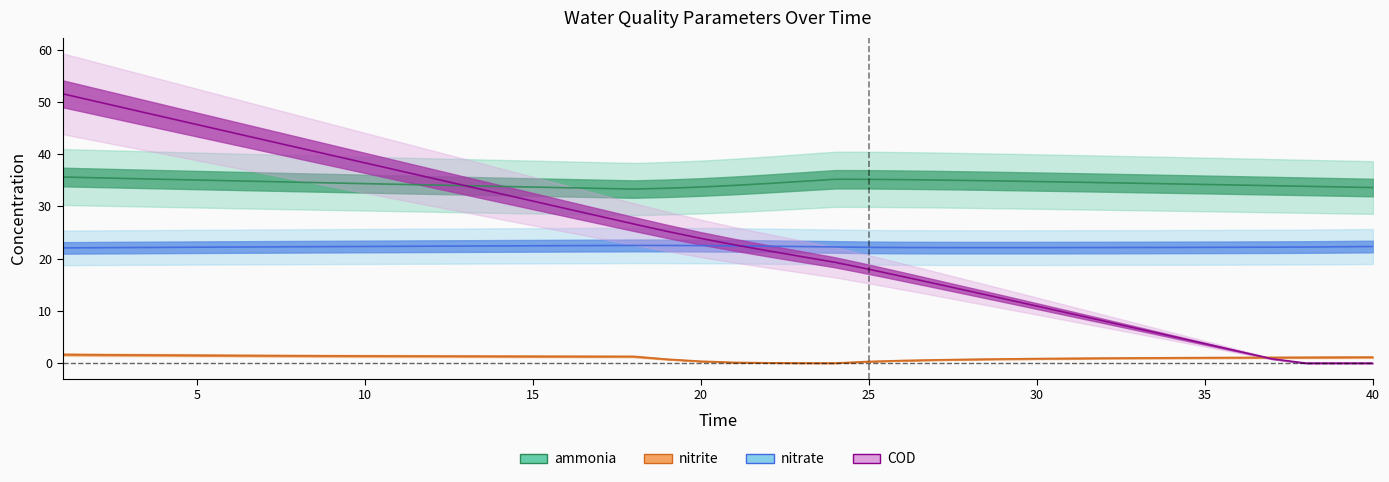

What is the value of the COD point at the 21st from the left?

22.6